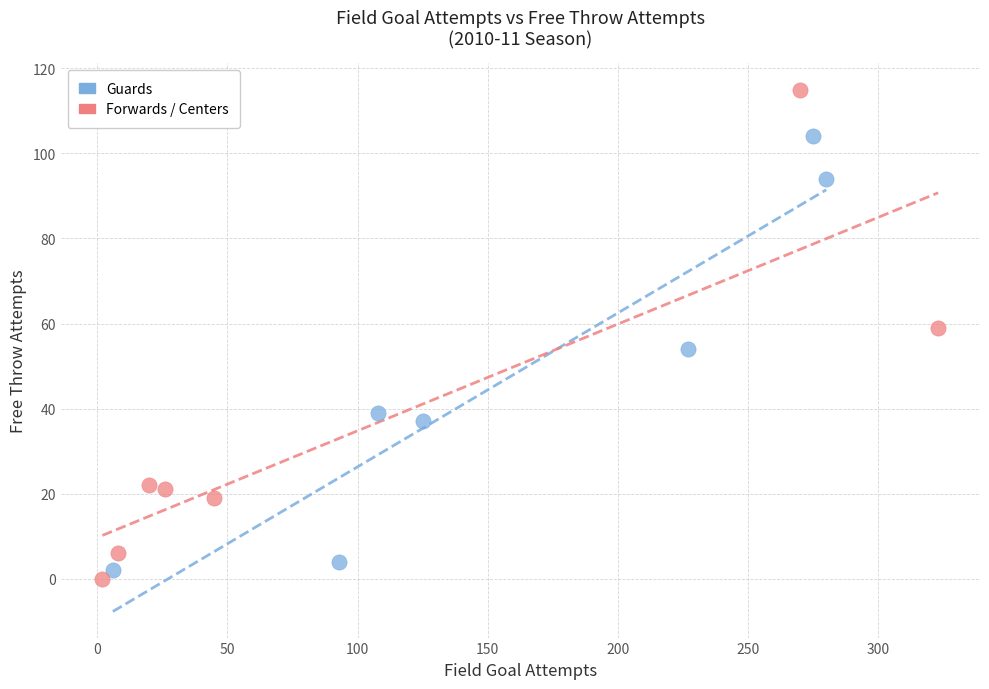

Which series has the widest spread of Y values?

Forwards / Centers